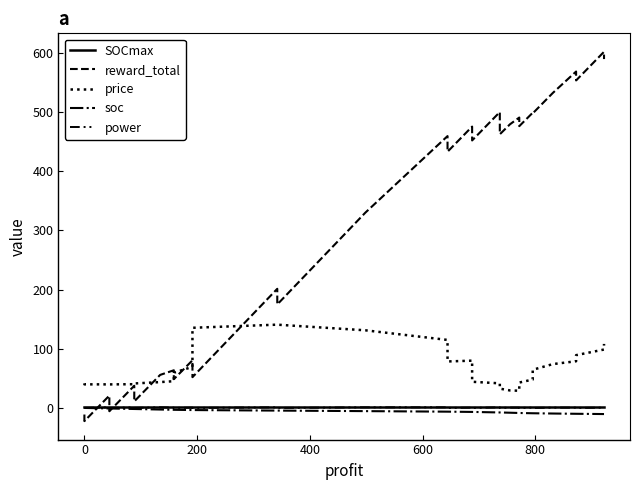

True or false: soc has more than 1 points higher than both neighbors.

False